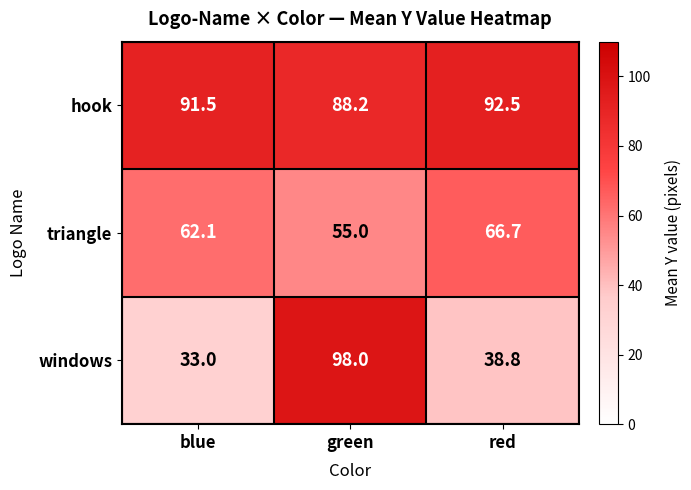

What is the difference between the maximum and minimum values in the hook series?

4.3